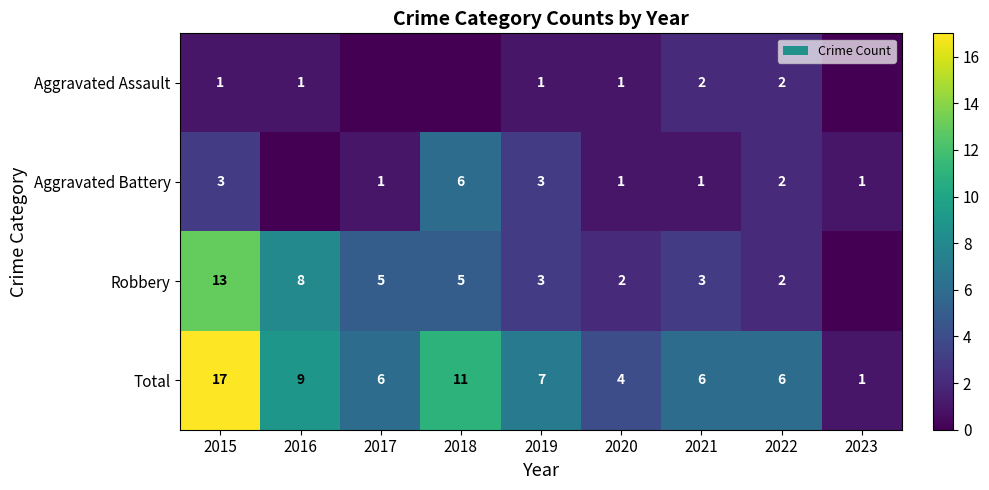

At 2015, list the series in order from largest to smallest.

Total, Robbery, Aggravated Battery, Aggravated Assault